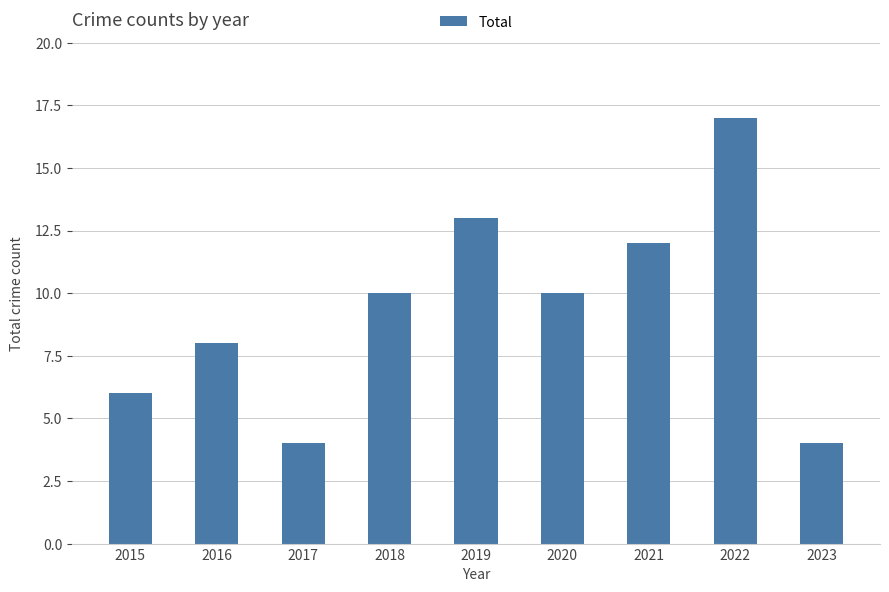

Reading right to left, list all the values displayed in this chart.

4	17	12	10	13	10	4	8	6